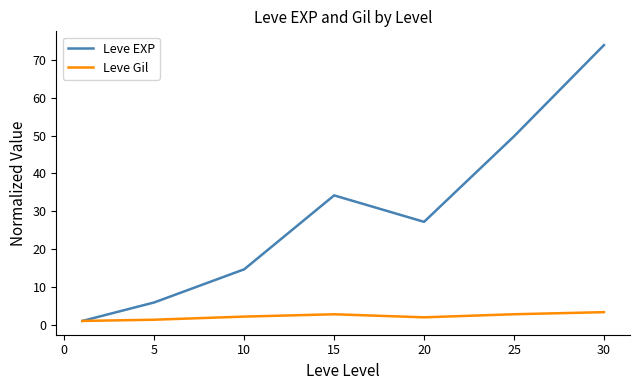

What is the maximum value shown in the chart?

73.9